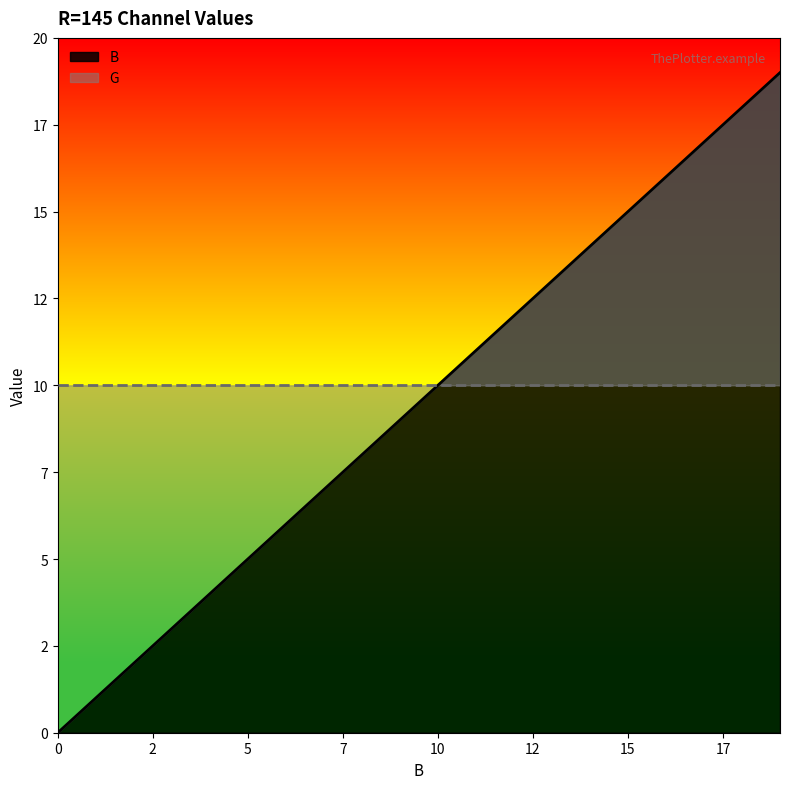

At which label is the value closest to 9?

9